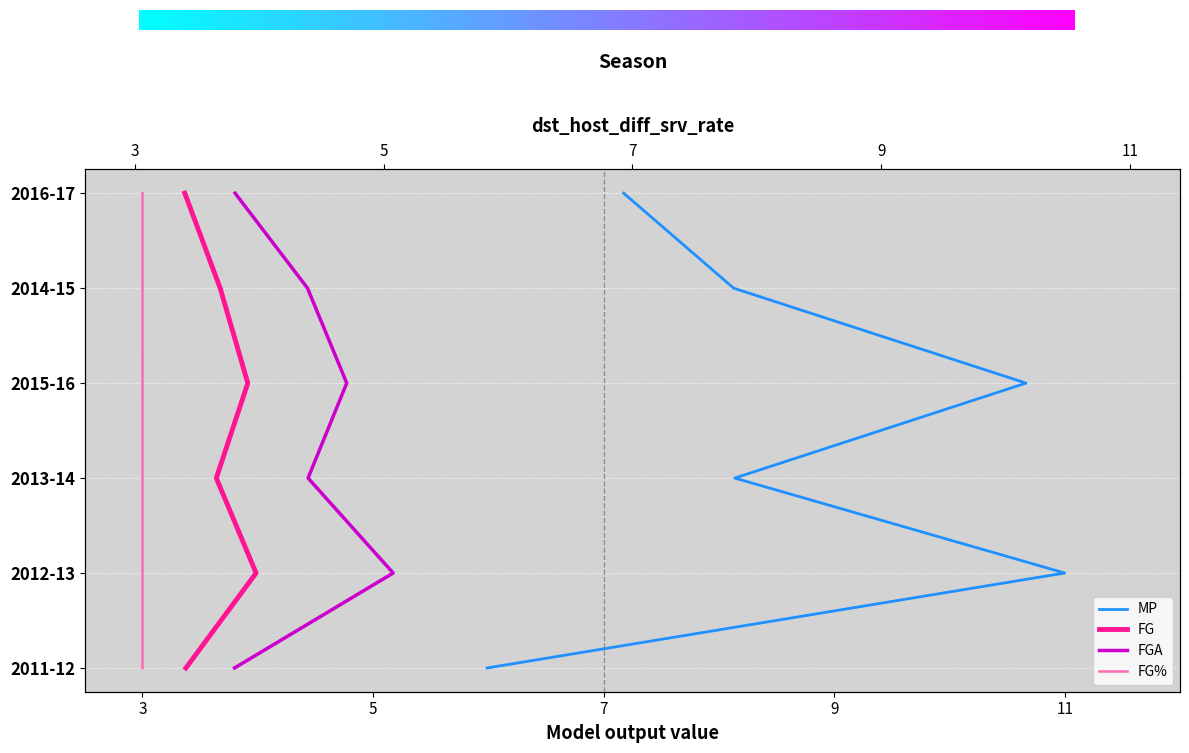

List the series in order of their peak value, lowest first.

MP, FG, FGA, FG%